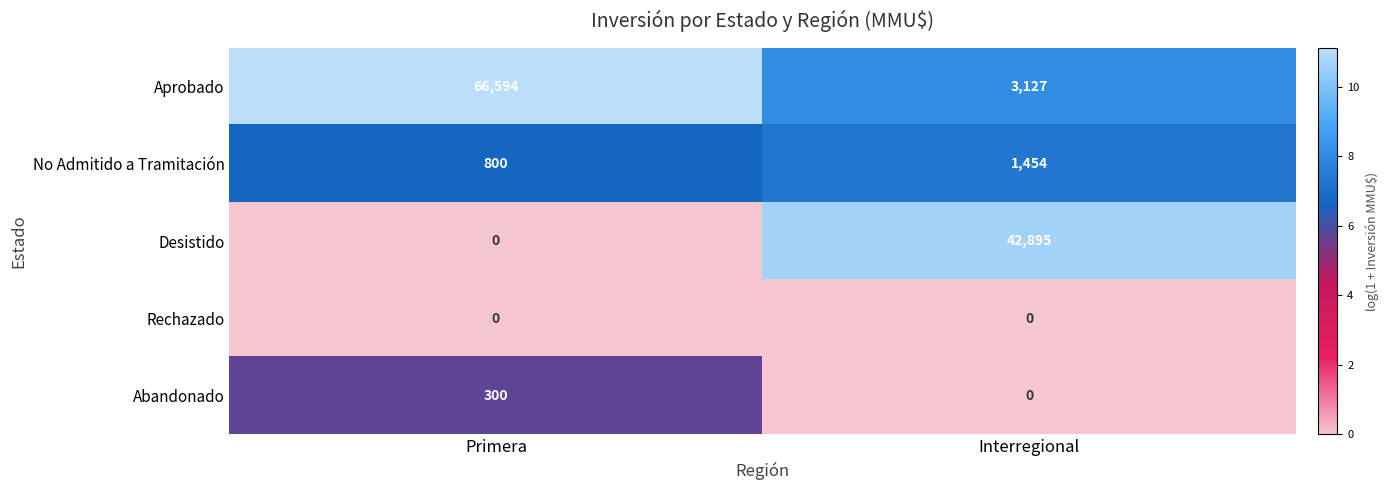

At how many categories does at least one series exceed 5?

2